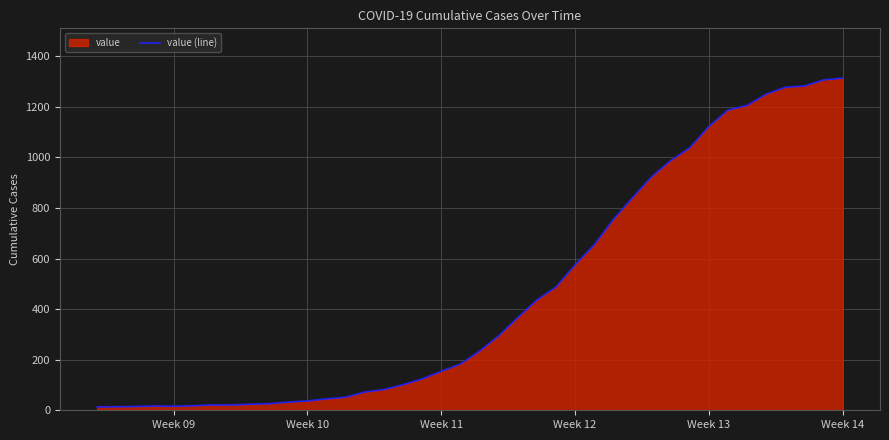

What is the difference between the maximum and minimum values?

1300